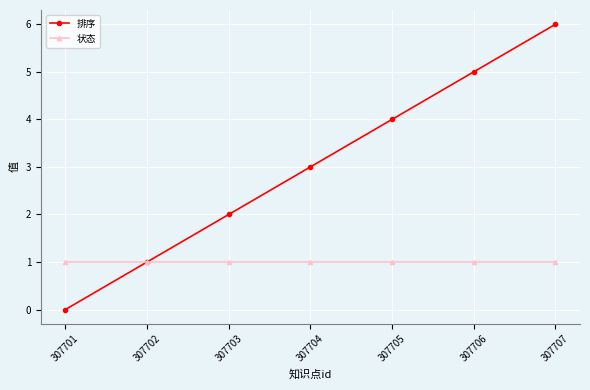

What is the total value across all series at 307705?

5